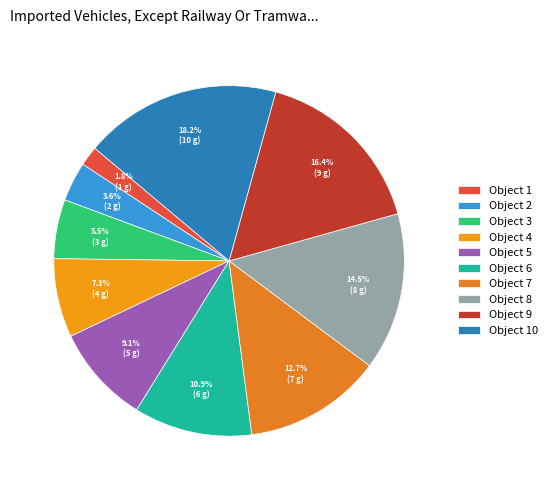

To the nearest percent, what is the difference between the largest and smallest slice percentages?

16%